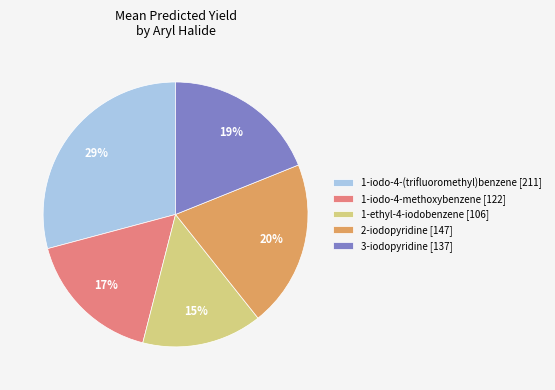

Combined, do 2-iodopyridine [147] and 1-iodo-4-methoxybenzene [122] account for over 50%?

No